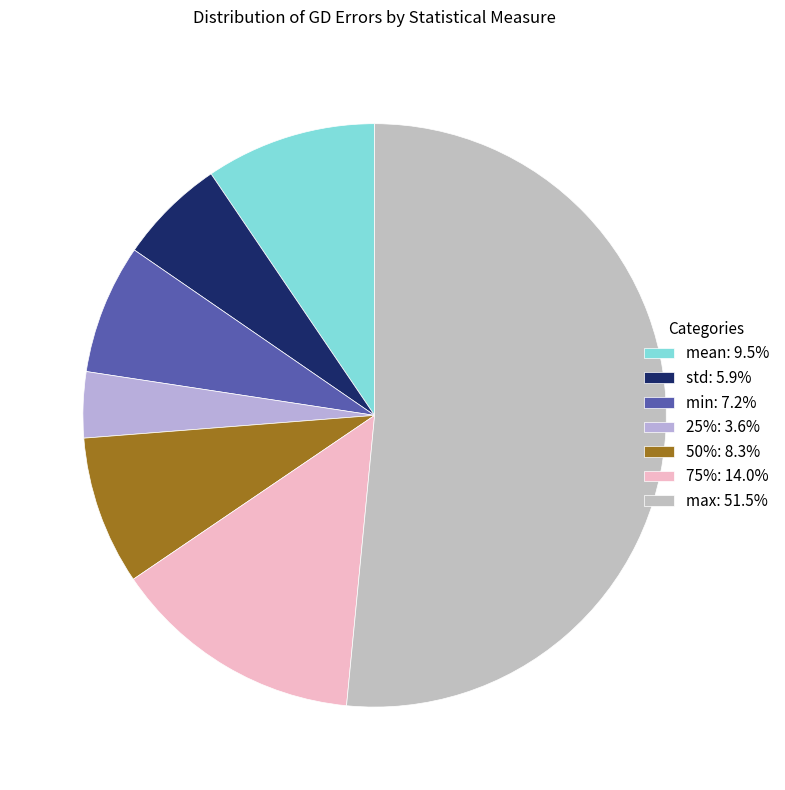

Between 75% and std, which is larger?

75%